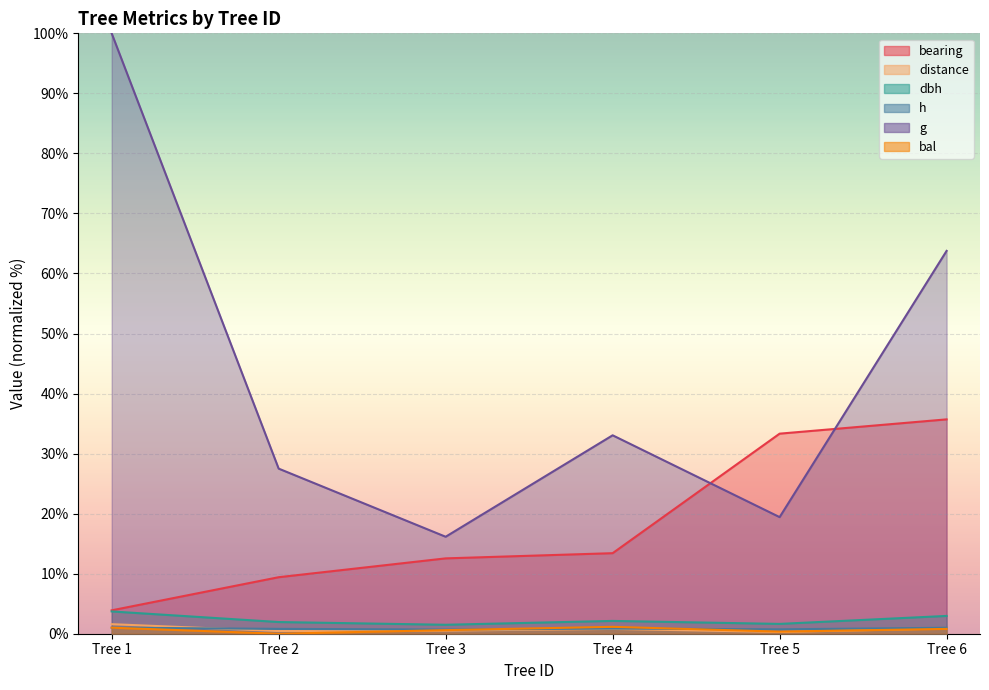

Is it true that distance equals 2.5 at Tree 1?

False